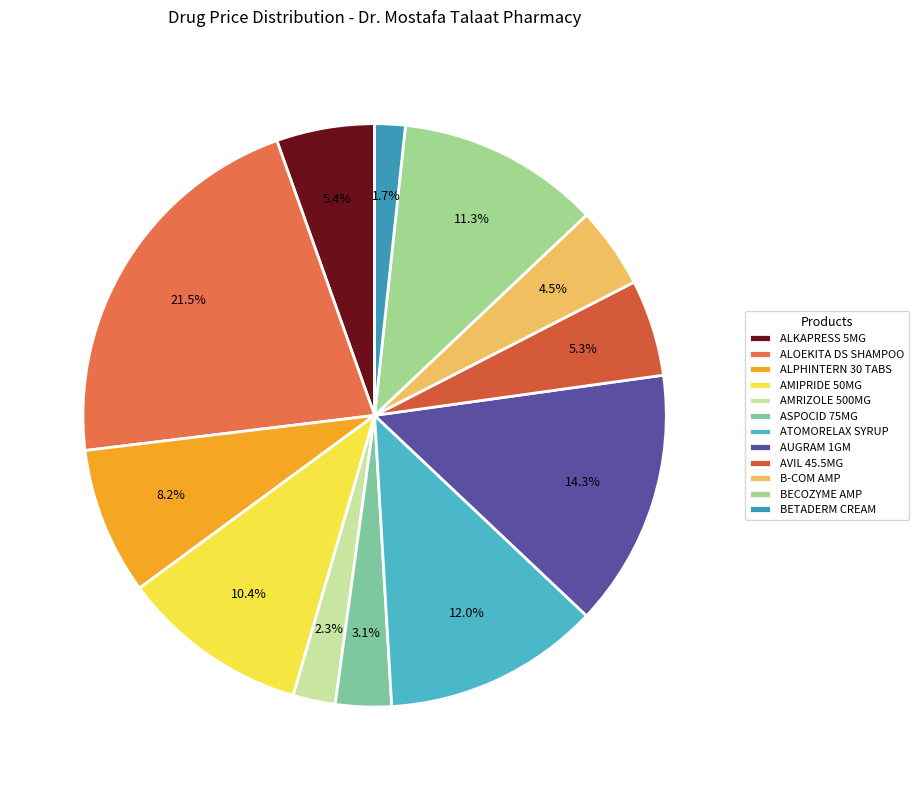

What is the change in value from BECOZYME AMP to BETADERM CREAM?

-102